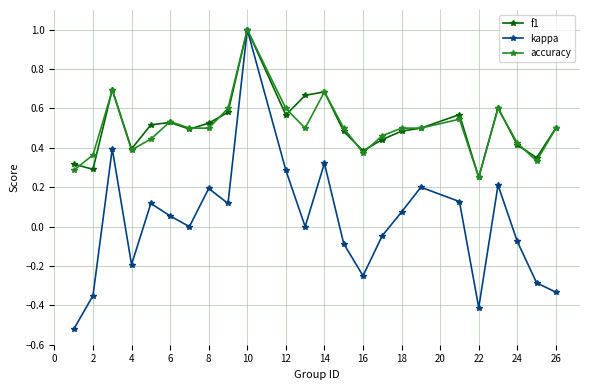

Which series has the largest range (max minus min)?

kappa